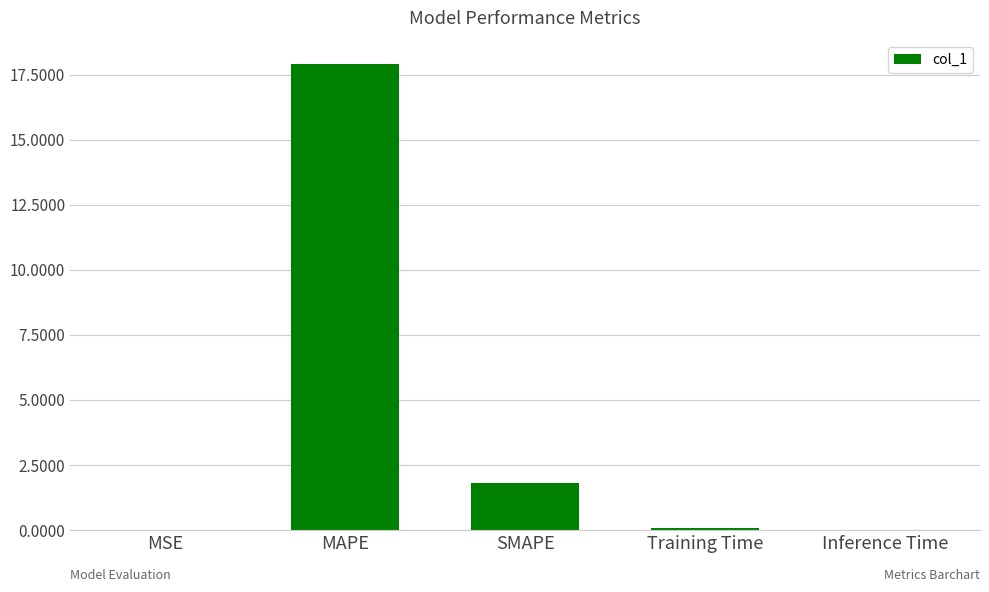

Between MSE and MAPE, which is larger?

MAPE